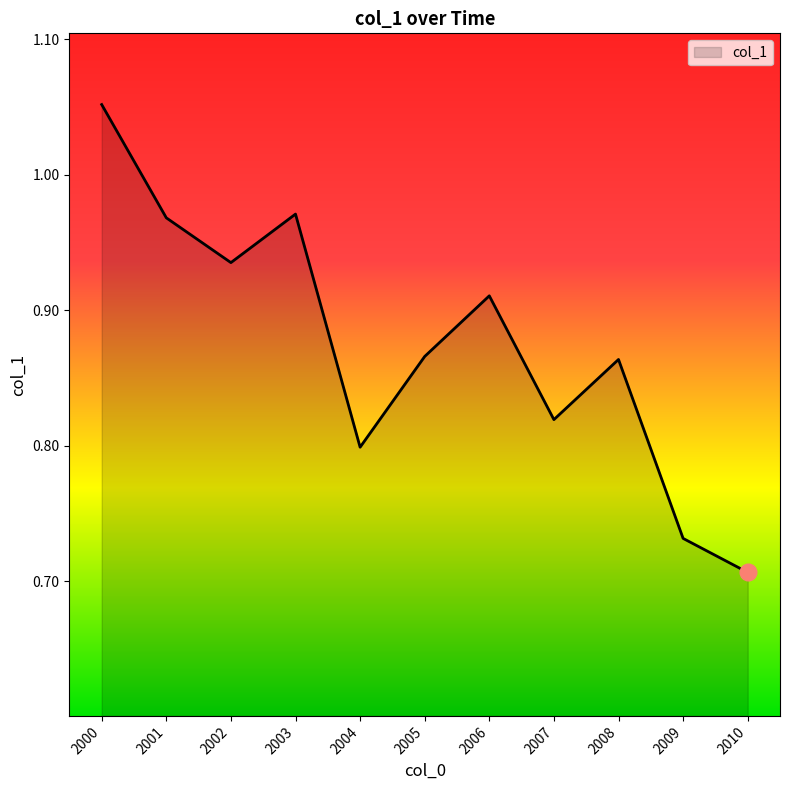

Where is the first local maximum?

2003